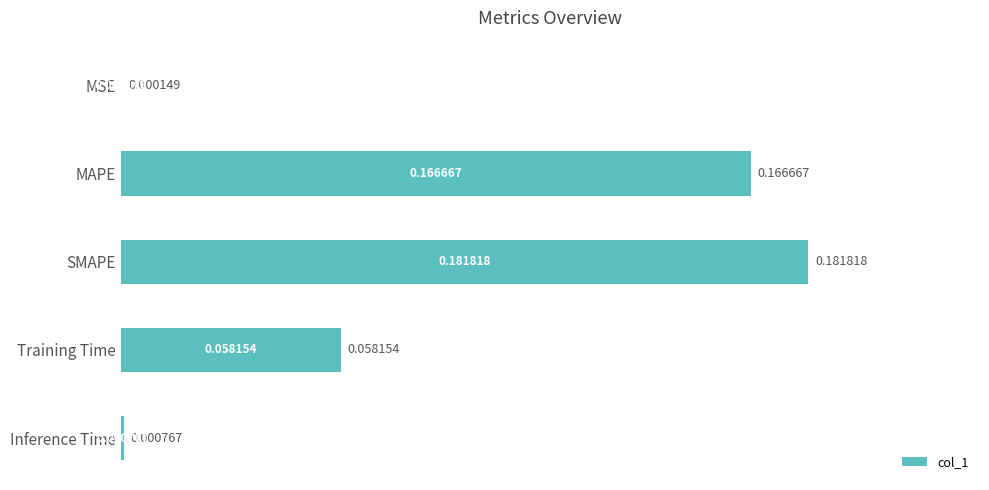

Between MAPE and SMAPE, which is larger?

SMAPE